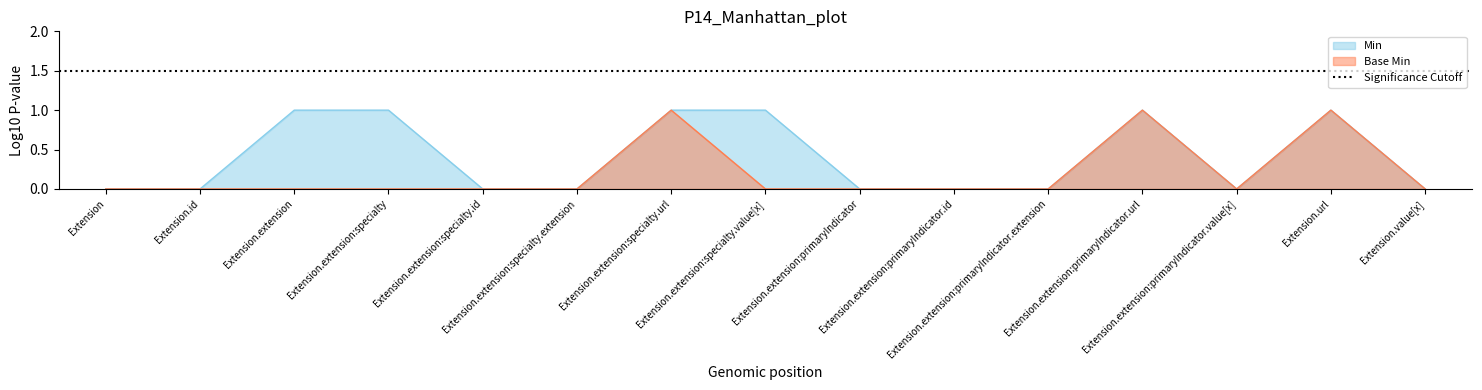

What is the greatest value displayed?

1